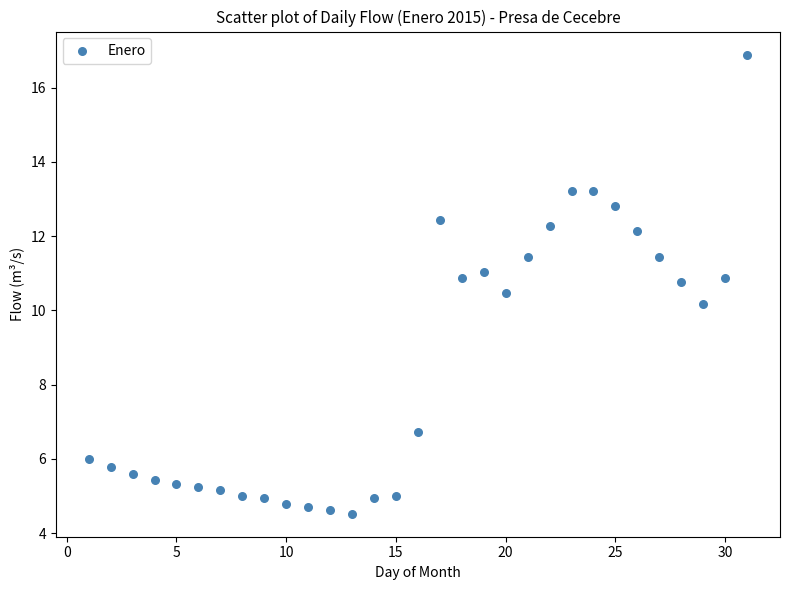

What is the range of X values (max minus min)?

30.0